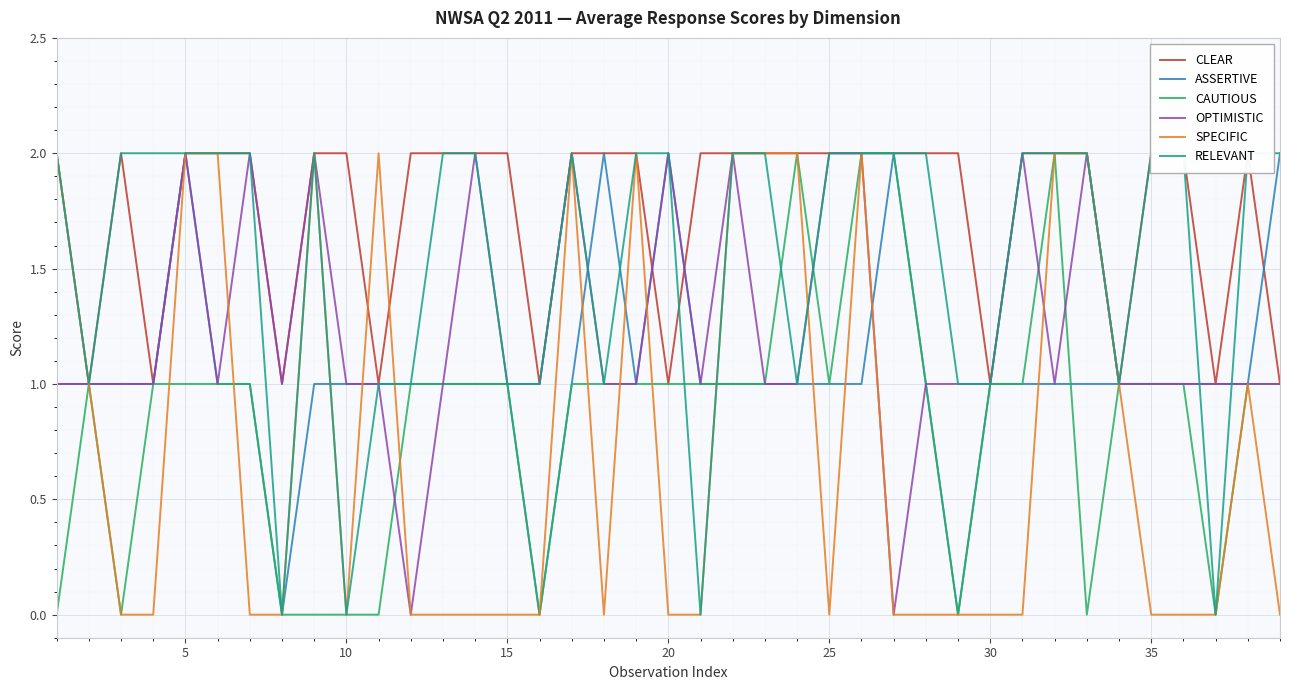

Which series has the largest total across all categories?

CLEAR